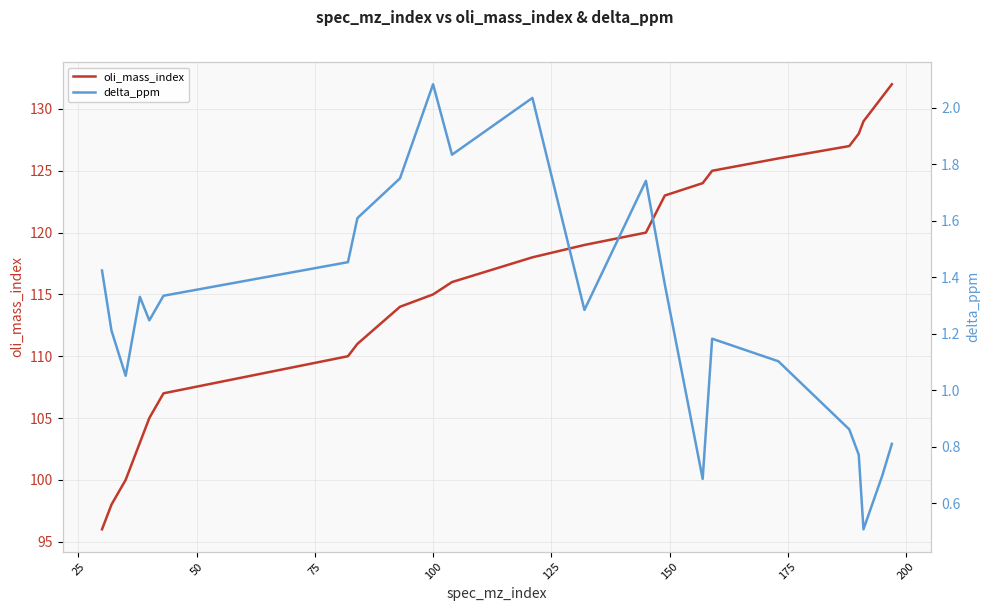

Reading left to right, what are all the values shown in this chart?

oli_mass_index: 96.0	98.0	100.0	103.0	105.0	107.0	110.0	111.0	114.0	115.0	116.0	118.0	119.0	120.0	123.0	124.0	125.0	126.0	127.0	128.0	129.0	131.0	132.0
delta_ppm: 1.4	1.2	1.1	1.3	1.2	1.3	1.5	1.6	1.7	2.1	1.8	2.0	1.3	1.7	1.4	0.7	1.2	1.1	0.9	0.8	0.5	0.7	0.8